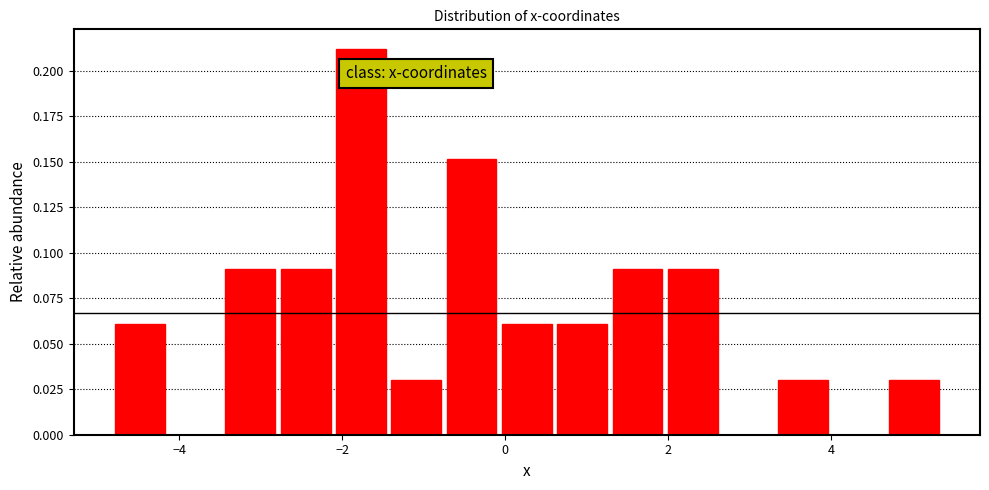

Around what value on the x-axis is the tallest bar? Give the approximate position of its centre, as read against the axis.

-1.8